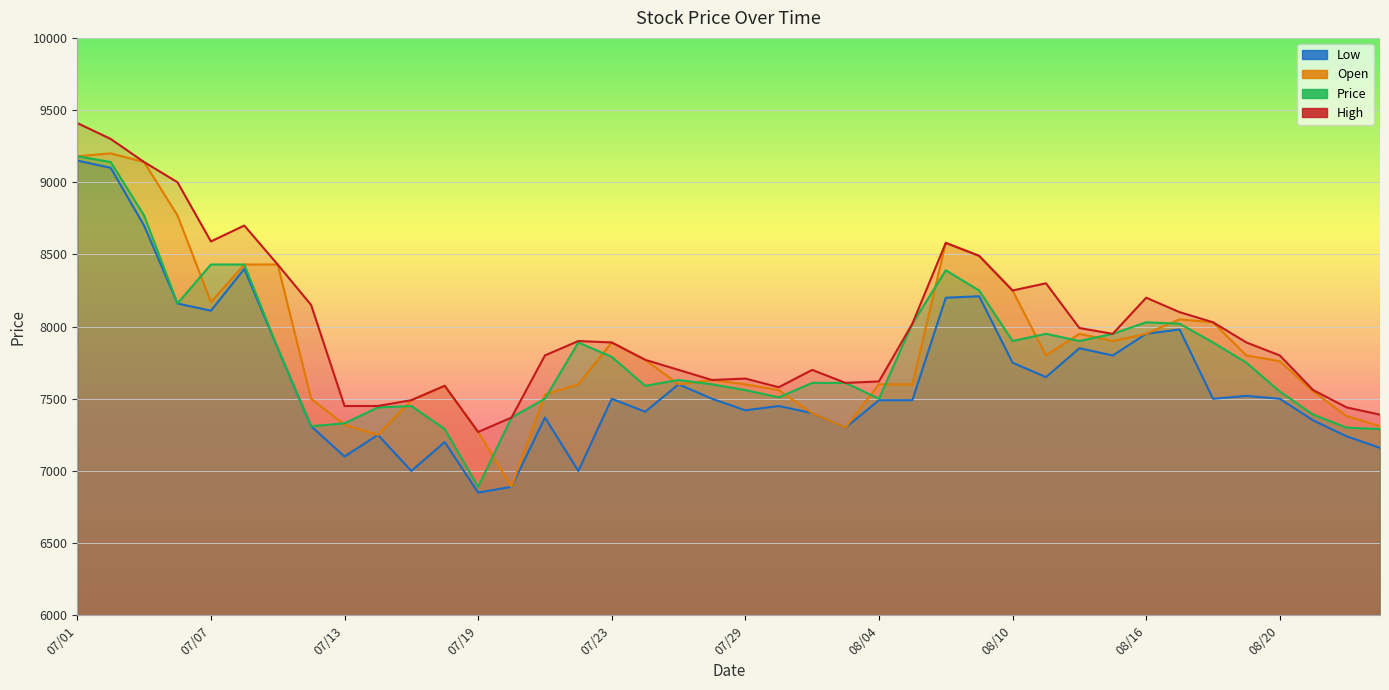

Reading right to left, what are all the values shown in this chart?

Low: 7160	7240	7350	7500	7520	7500	7980	7950	7800	7850	7650	7750	8210	8200	7490	7490	7300	7400	7450	7420	7500	7600	7410	7500	7000	7370	6890	6850	7200	7000	7250	7100	7310	7850	8400	8110	8160	8700	9100	9150
Price: 7290	7300	7390	7550	7750	7890	8020	8030	7950	7900	7950	7900	8250	8390	8020	7500	7610	7610	7510	7560	7600	7630	7590	7790	7890	7500	7370	6890	7290	7450	7440	7330	7310	7850	8430	8430	8160	8770	9140	9180
High: 7390	7440	7560	7800	7890	8030	8100	8200	7950	7990	8300	8250	8490	8580	8020	7620	7610	7700	7580	7640	7630	7700	7770	7890	7900	7800	7370	7270	7590	7490	7450	7450	8150	8430	8700	8590	9000	9140	9300	9410
Open: 7310	7380	7550	7760	7800	8030	8050	7950	7900	7950	7800	8250	8490	8580	7600	7600	7300	7400	7560	7600	7630	7600	7770	7890	7600	7530	6890	7270	7590	7490	7250	7320	7500	8430	8430	8170	8770	9140	9200	9180